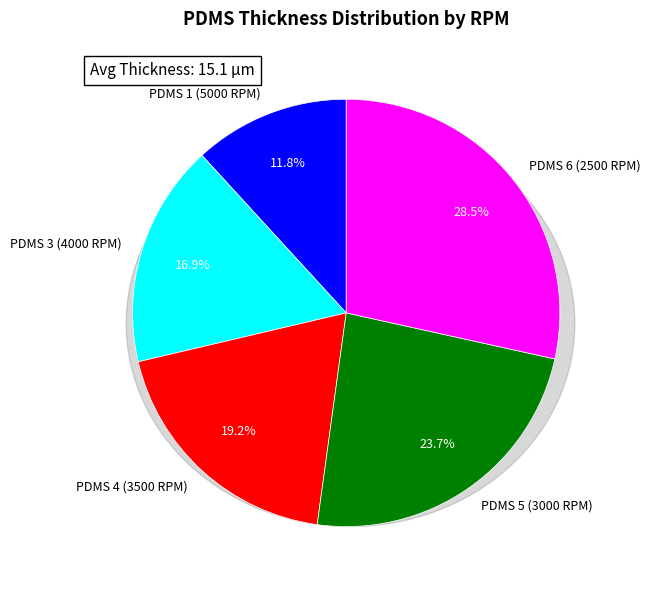

Approximately how many times larger is the value at PDMS 3 (4000 RPM) compared to PDMS 4 (3500 RPM)?

0.9